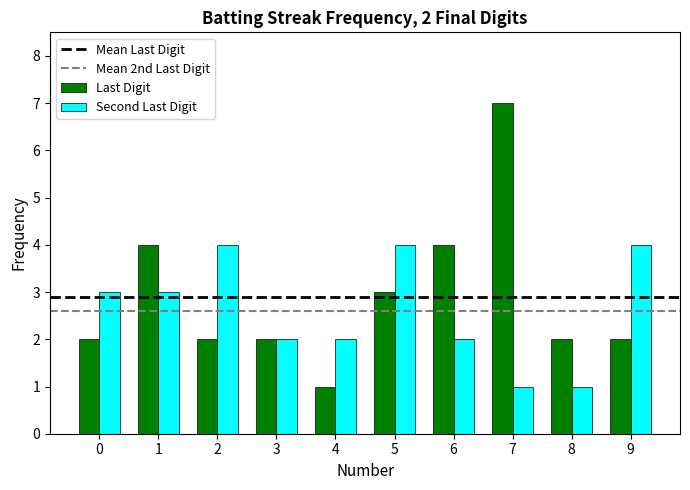

Is it true that Last Digit equals 2 at 2?

True